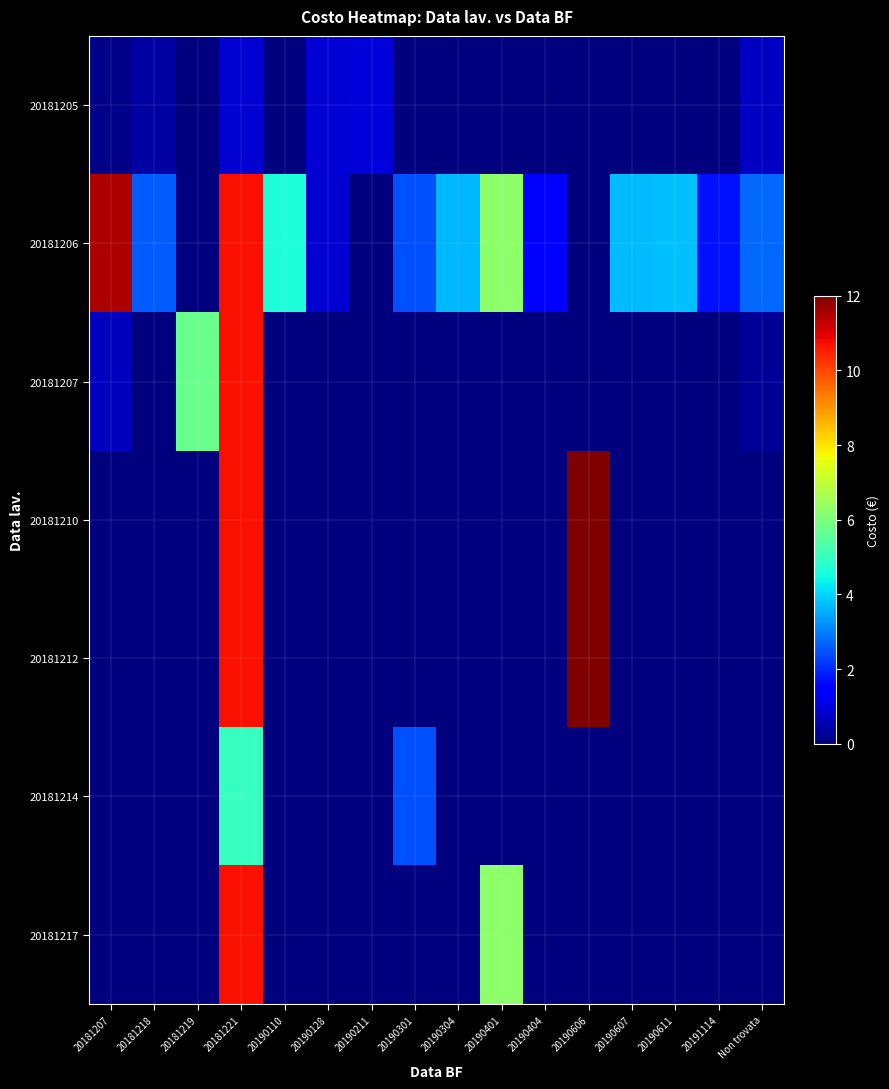

At 20190301, list the series in order from largest to smallest.

20181206, 20181214, 20181205, 20181207, 20181210, 20181212, 20181217